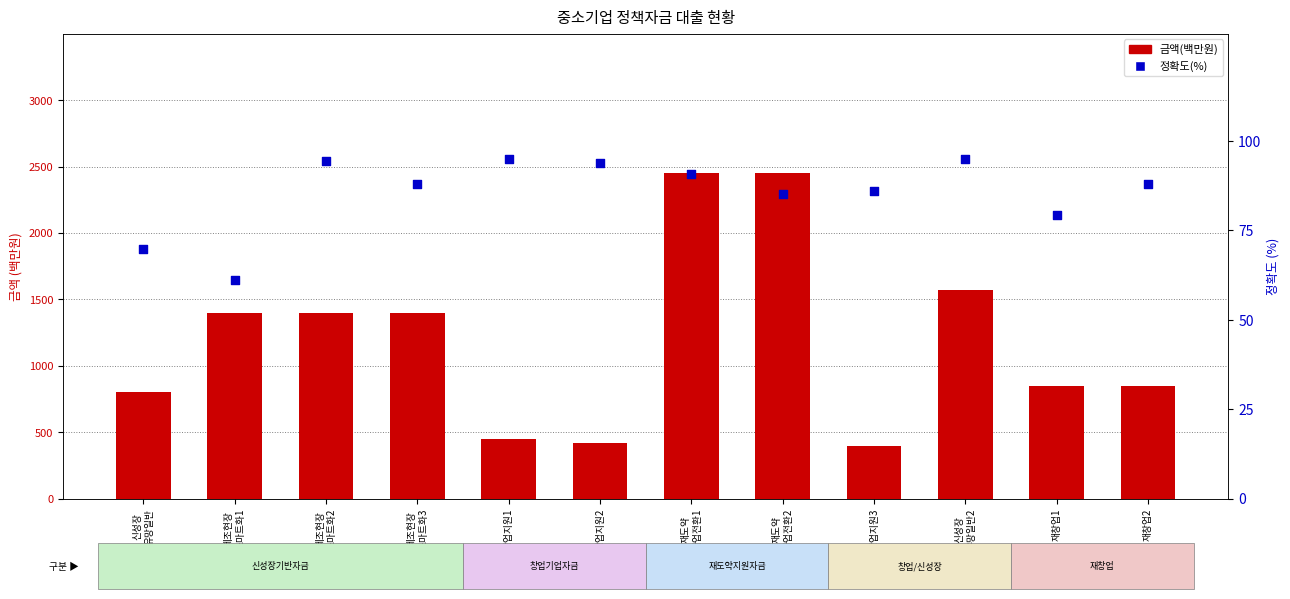

Which series reaches the minimum Y coordinate?

정확도(%)